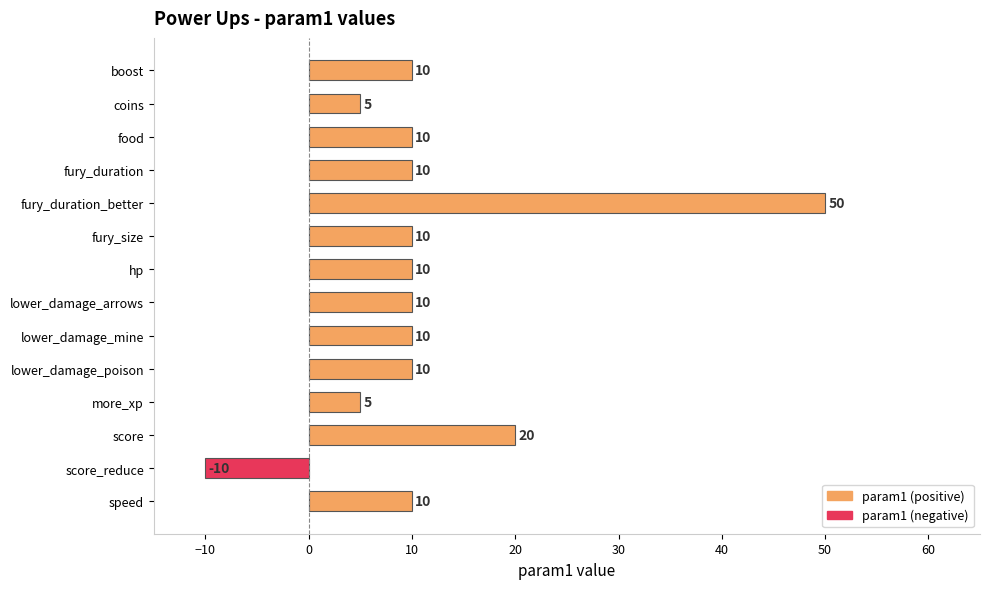

What is the value of the 8th bar from the top?

10